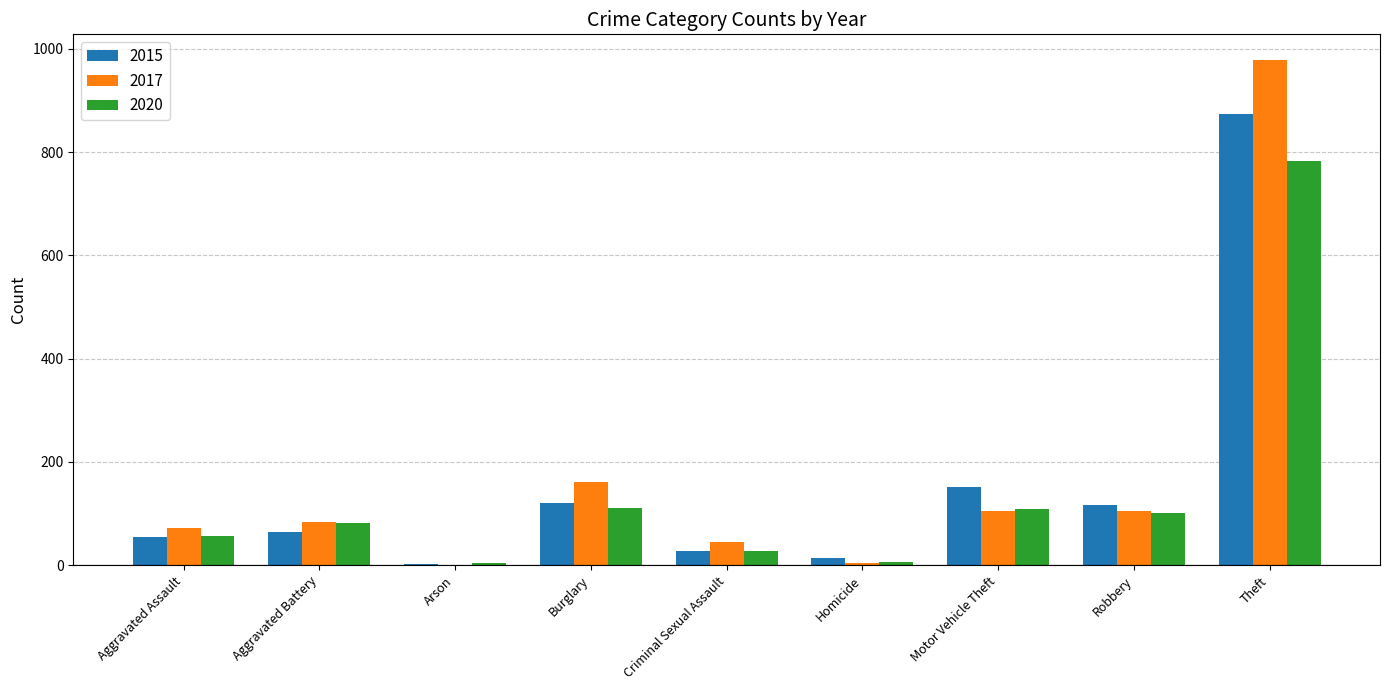

Which series has the widest spread of values?

2017